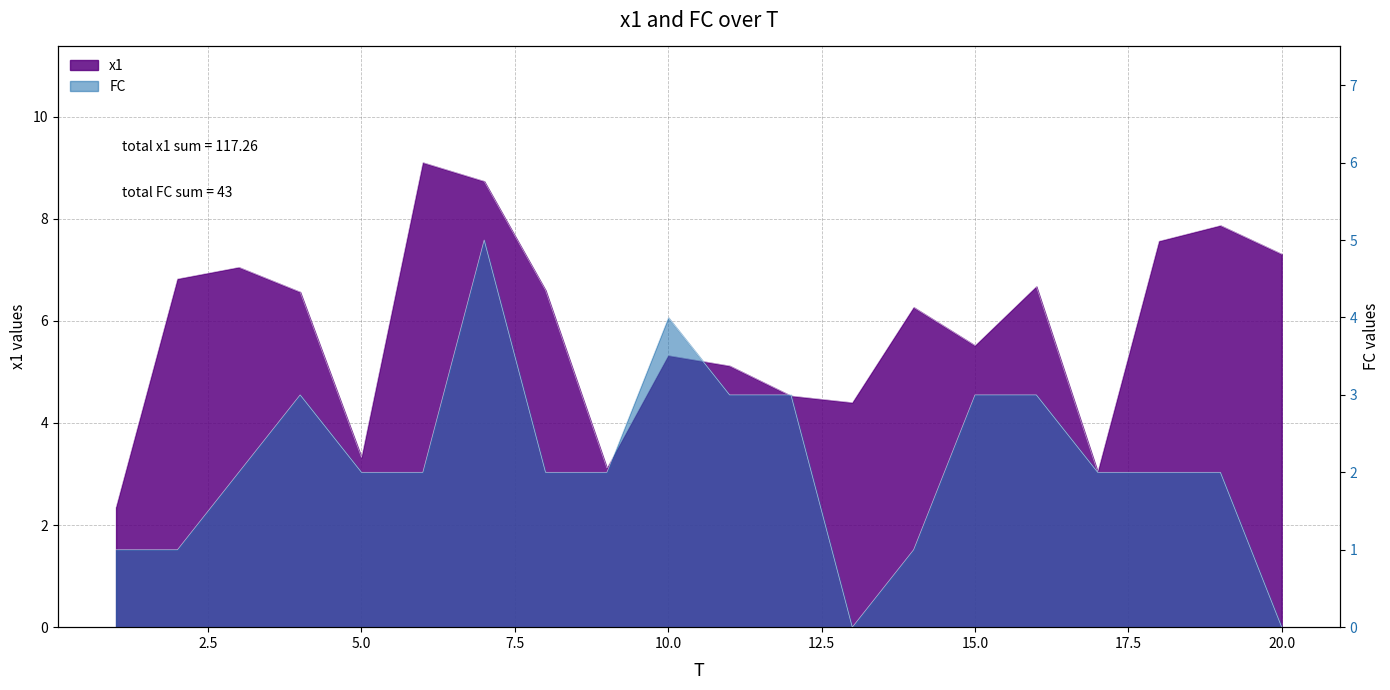

List the labels in order of FC value, smallest first.

13, 20, 1, 2, 14, 3, 5, 6, 8, 9, 17, 18, 19, 4, 11, 12, 15, 16, 10, 7